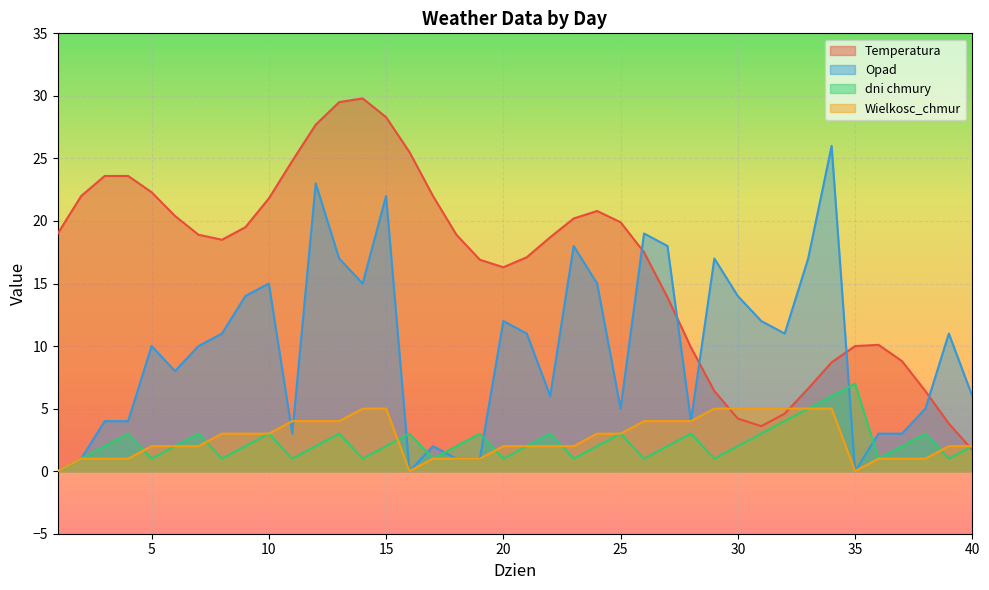

What is the maximum value for Opad?

26.0